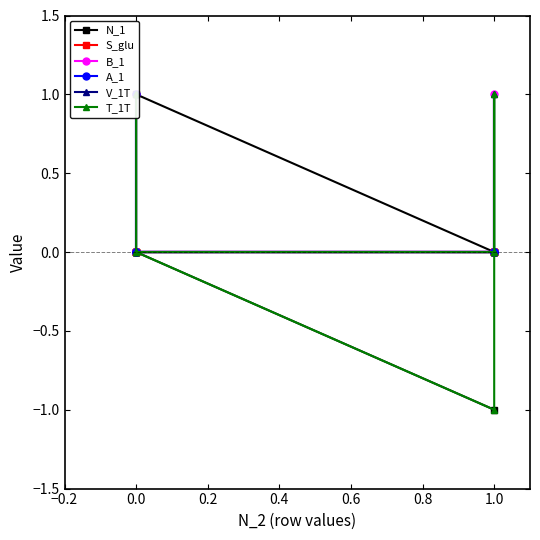

What is the minimum value shown in the chart?

-1